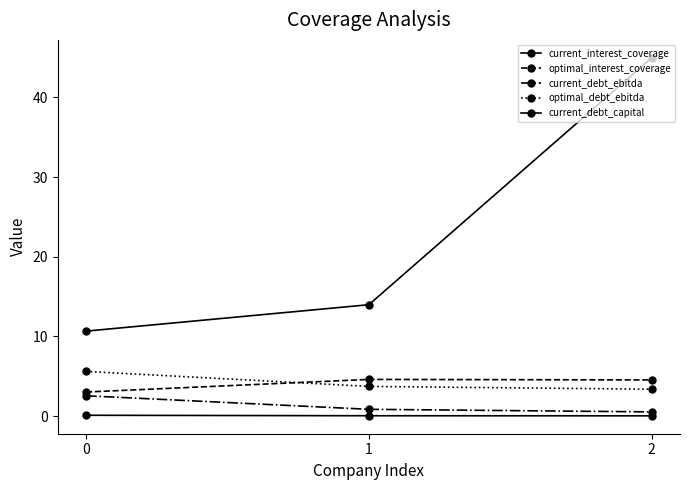

What is the difference between the maximum and minimum values in the current_interest_coverage series?

34.3